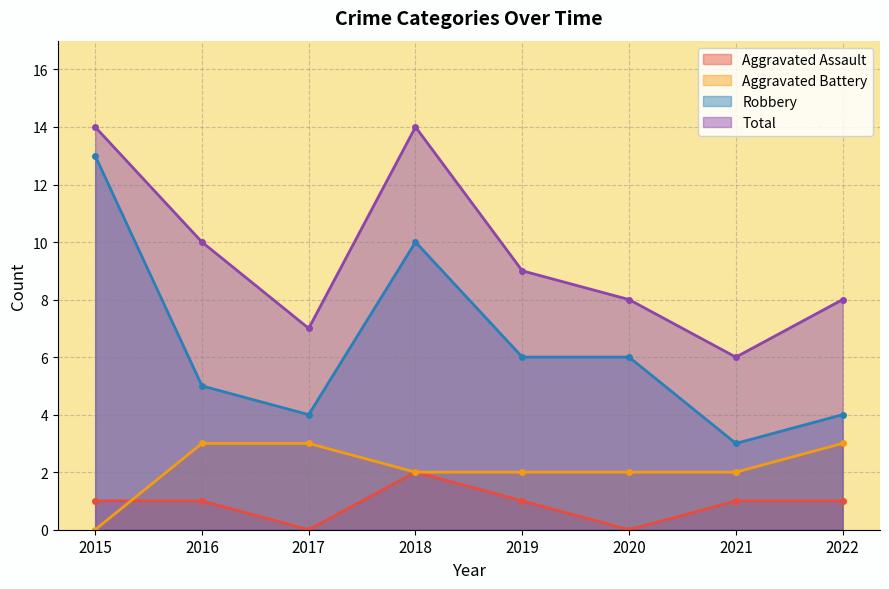

Reading left to right, extract all data points from this chart.

Aggravated Assault: 1	1	0	2	1	0	1	1
Aggravated Battery: 0	3	3	2	2	2	2	3
Robbery: 13	5	4	10	6	6	3	4
Total: 14	10	7	14	9	8	6	8